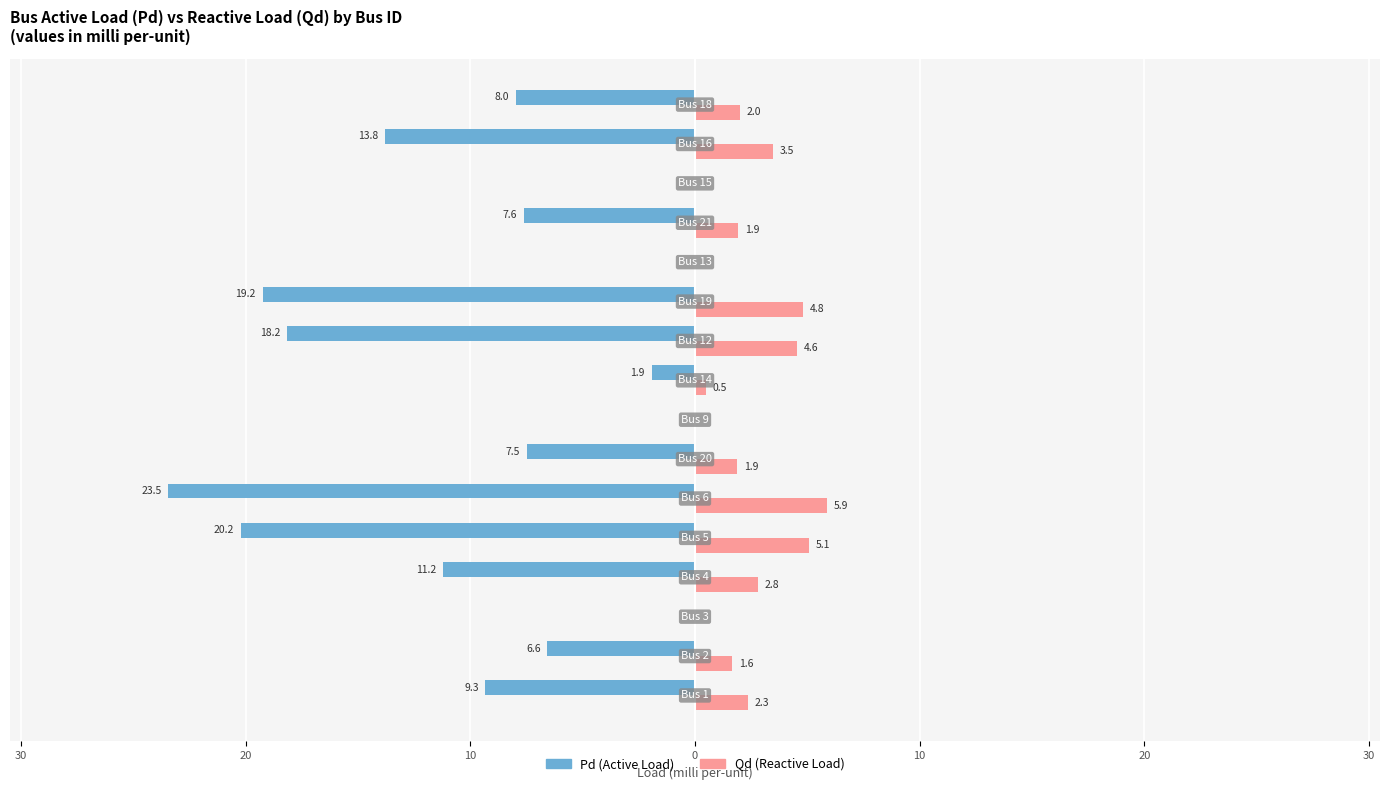

True or false: Qd has a value of 6.6 at 10.

False